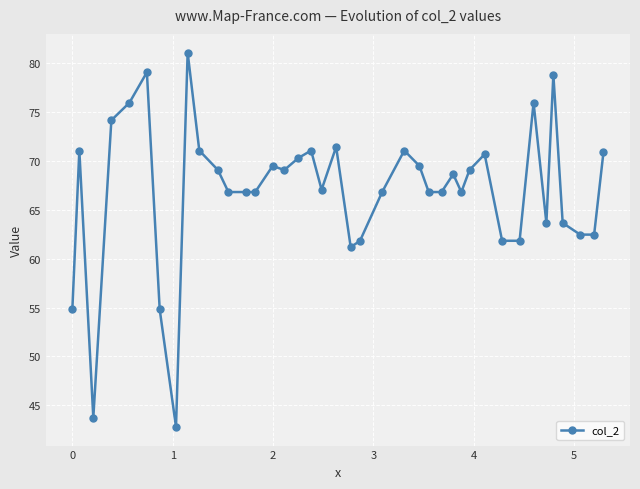

What is the difference between the maximum and minimum values?

38.3